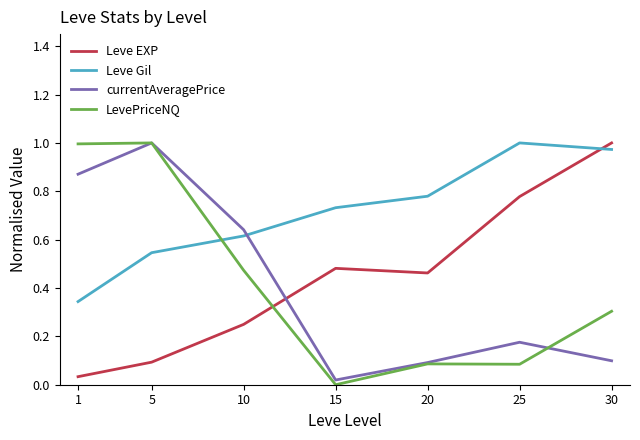

Is this an area chart (filled region under the line)?

No